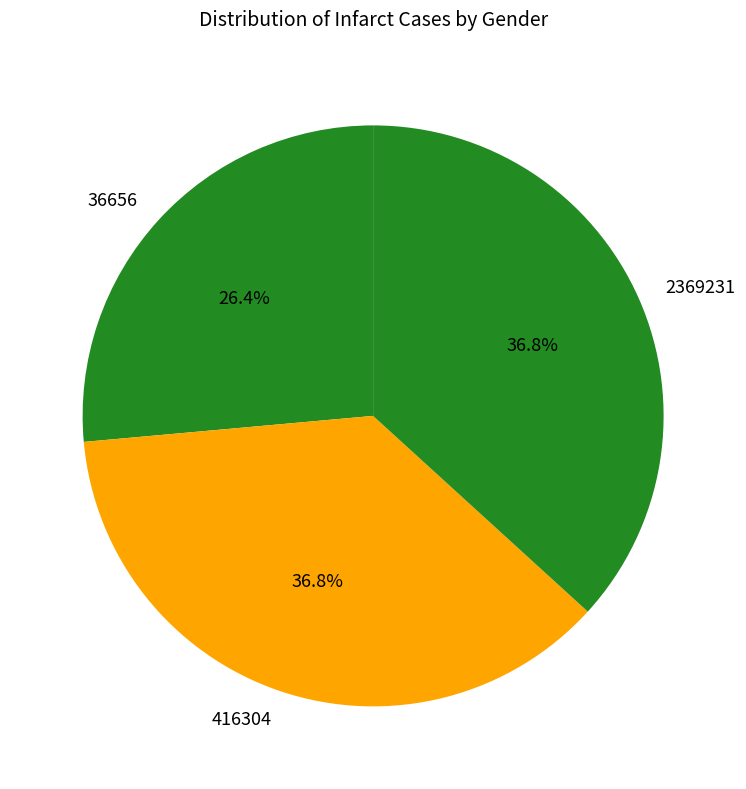

Count the number of slices in the pie.

3